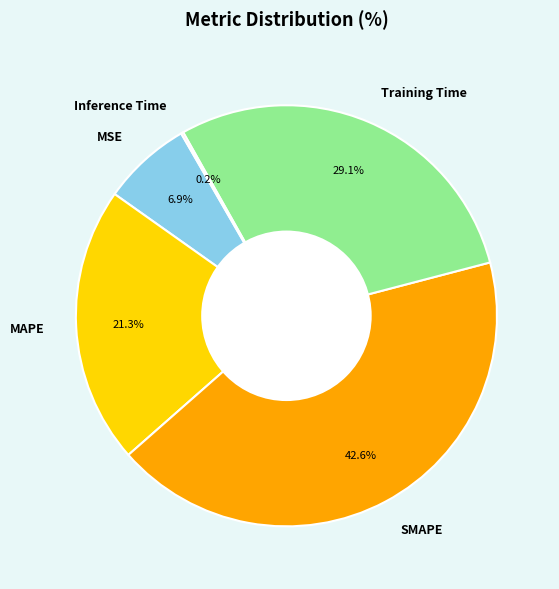

Does MSE represent more than half of the total?

No